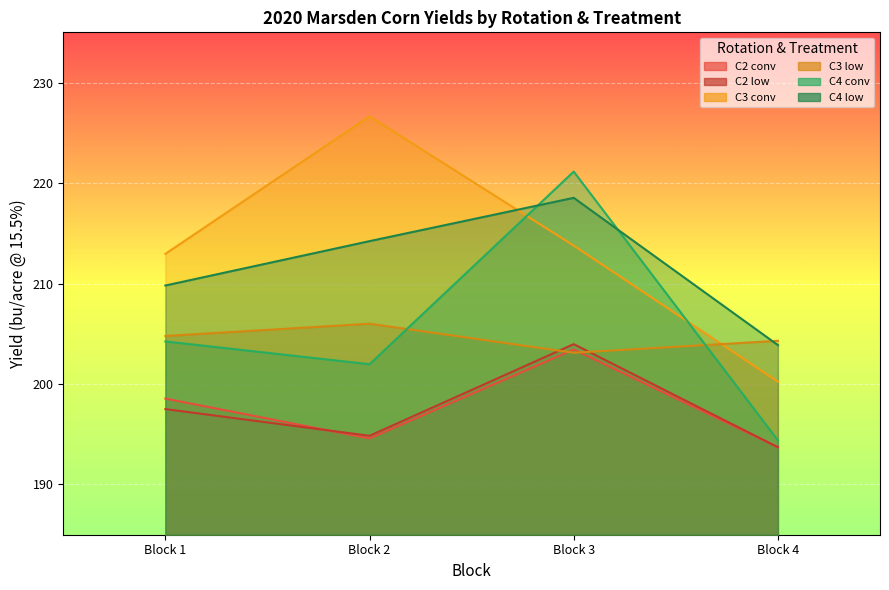

Reading left to right, what are all the values shown in this chart?

C2 conv: Block 1=198.5	Block 2=194.6	Block 3=203.4	Block 4=193.7
C2 low: Block 1=197.5	Block 2=194.8	Block 3=204.0	Block 4=193.7
C3 conv: Block 1=213.0	Block 2=226.6	Block 3=213.8	Block 4=200.2
C3 low: Block 1=204.8	Block 2=206.0	Block 3=203.1	Block 4=204.3
C4 conv: Block 1=204.2	Block 2=202.0	Block 3=221.1	Block 4=194.4
C4 low: Block 1=209.8	Block 2=214.2	Block 3=218.5	Block 4=203.9